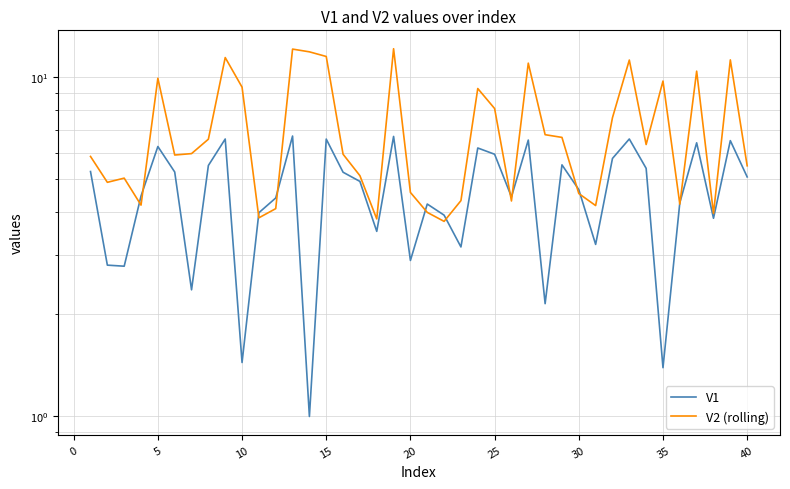

True or false: V1 and V2 (rolling) intersect in this chart.

True